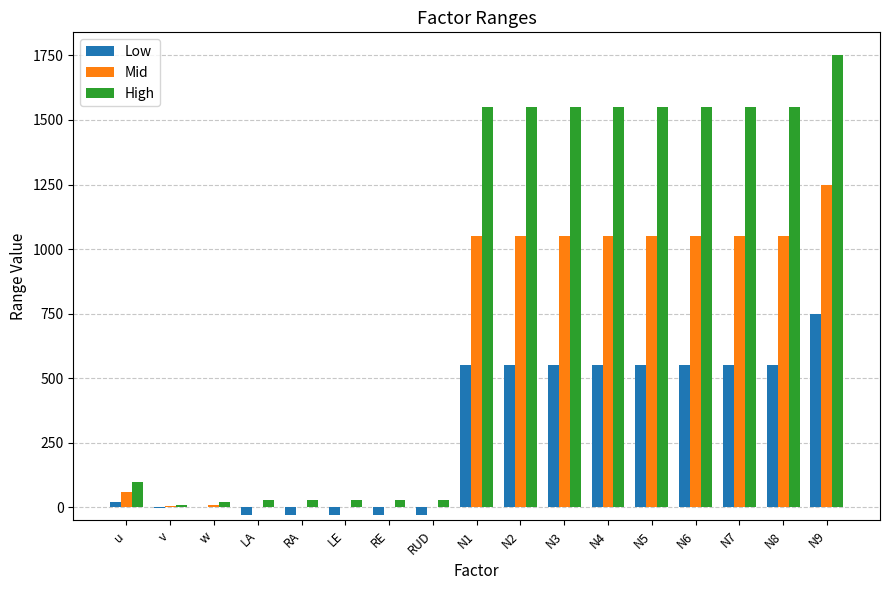

Which series has the largest total across all categories?

High